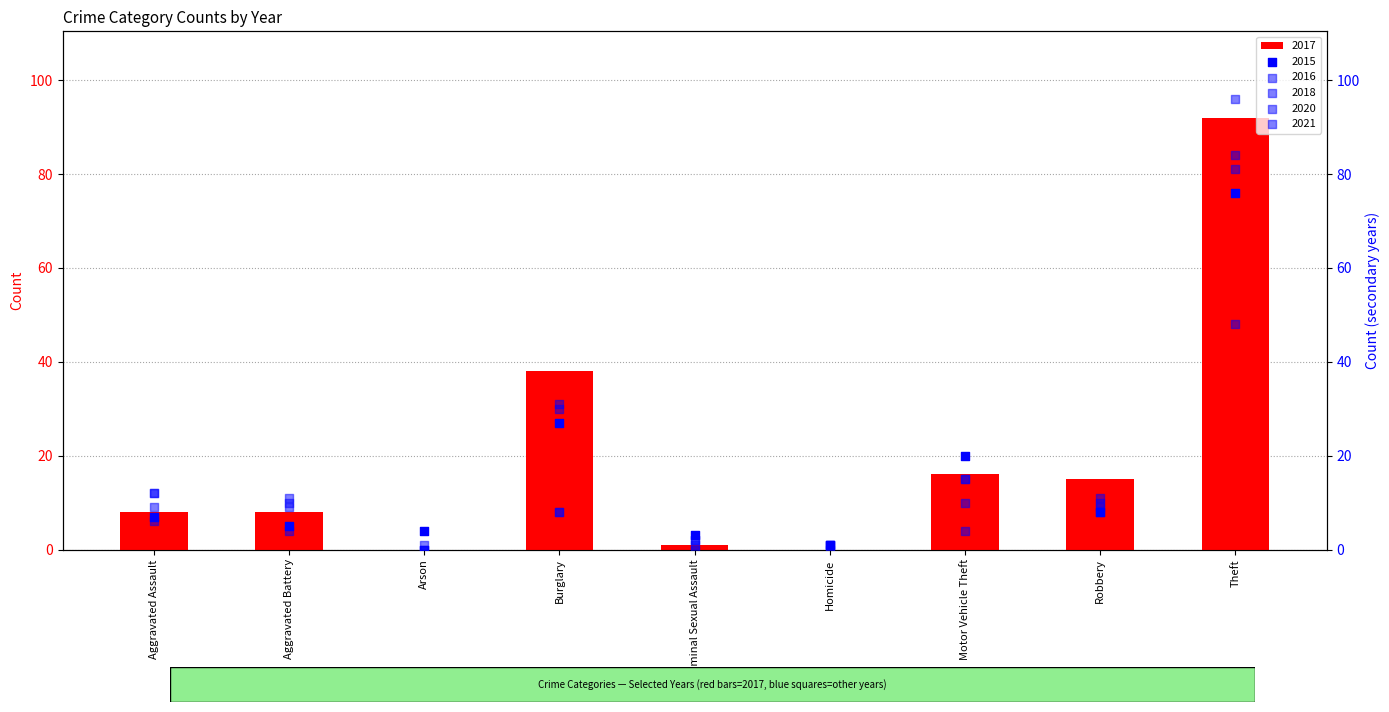

Which series has the widest spread of Y values?

2016